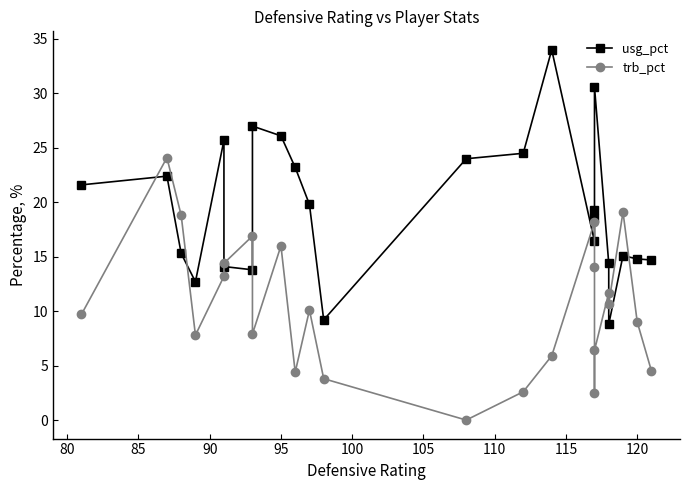

Rank the series by their average value, from highest to lowest.

usg_pct, trb_pct